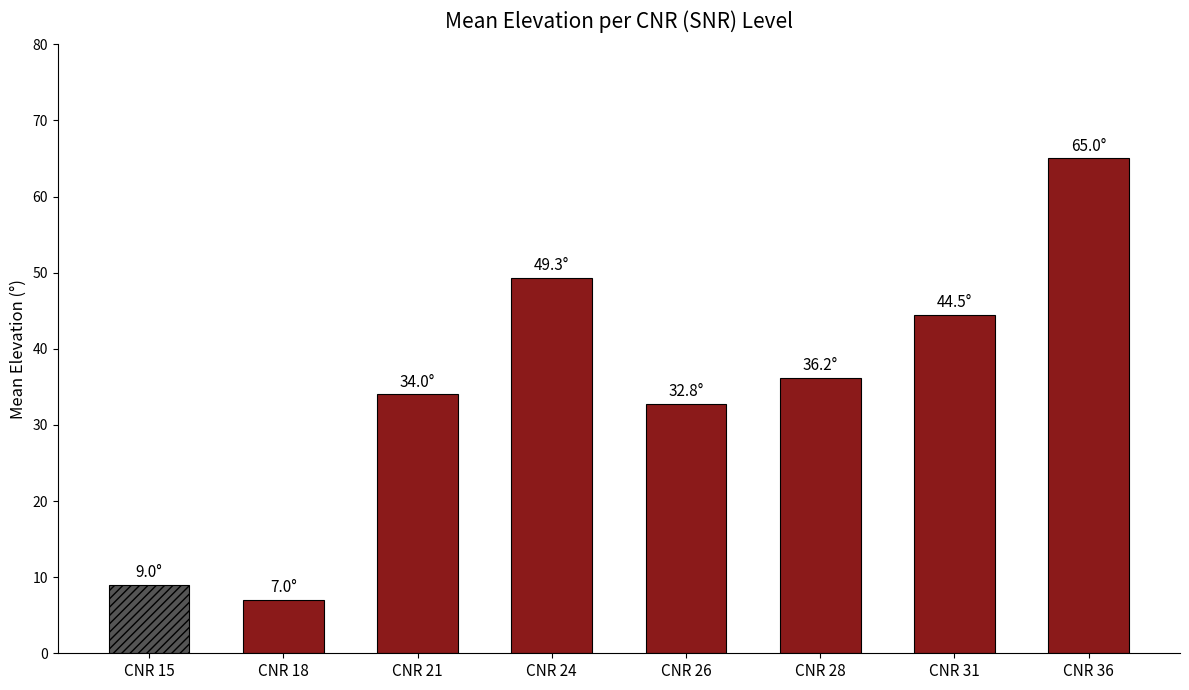

Between CNR 24 and CNR 15, which is larger?

CNR 24